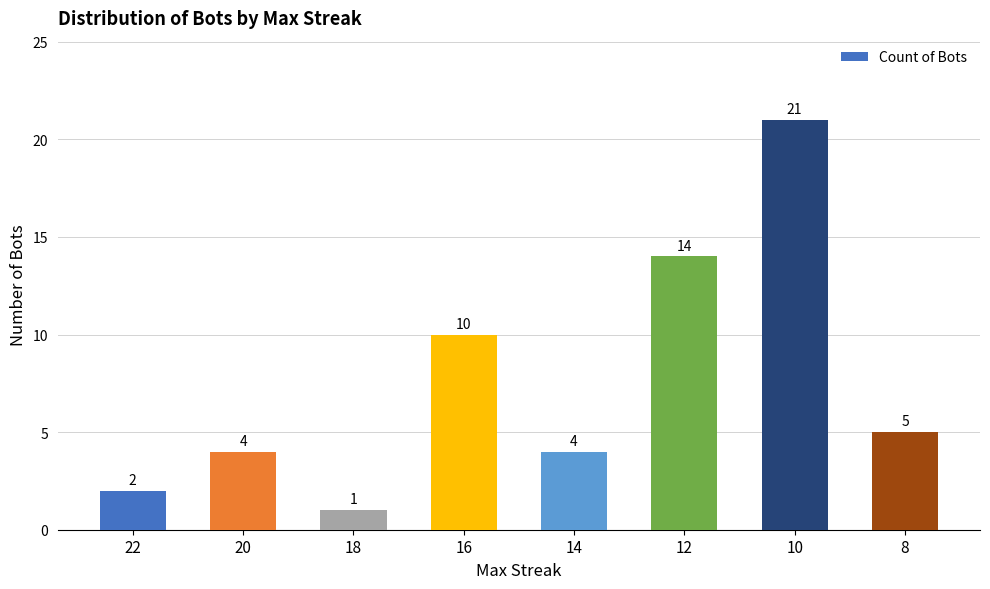

The value at 8 is 5. True or false?

True